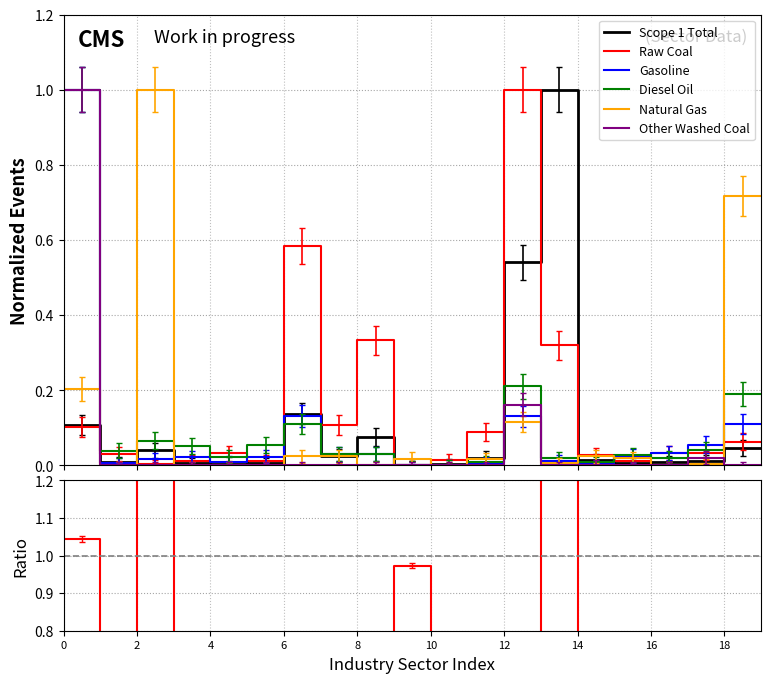

Between Farming/Forestry and Ordinary Machinery, which series saw the biggest shift?

Other Washed Coal